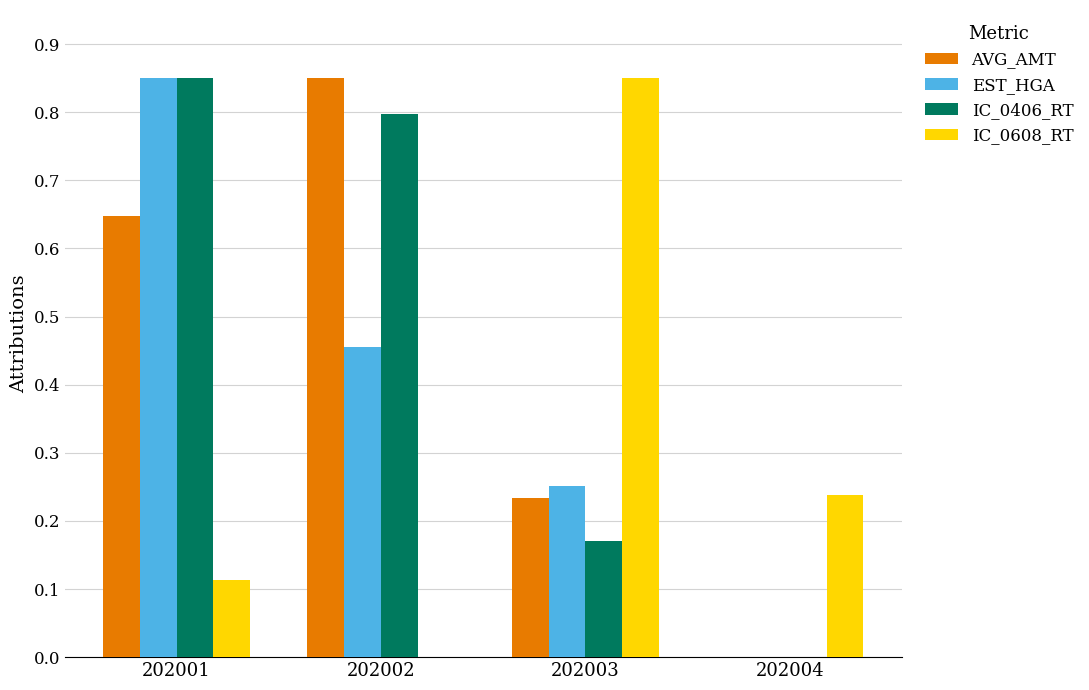

Where is EST_HGA nearest to the value 0?

202004